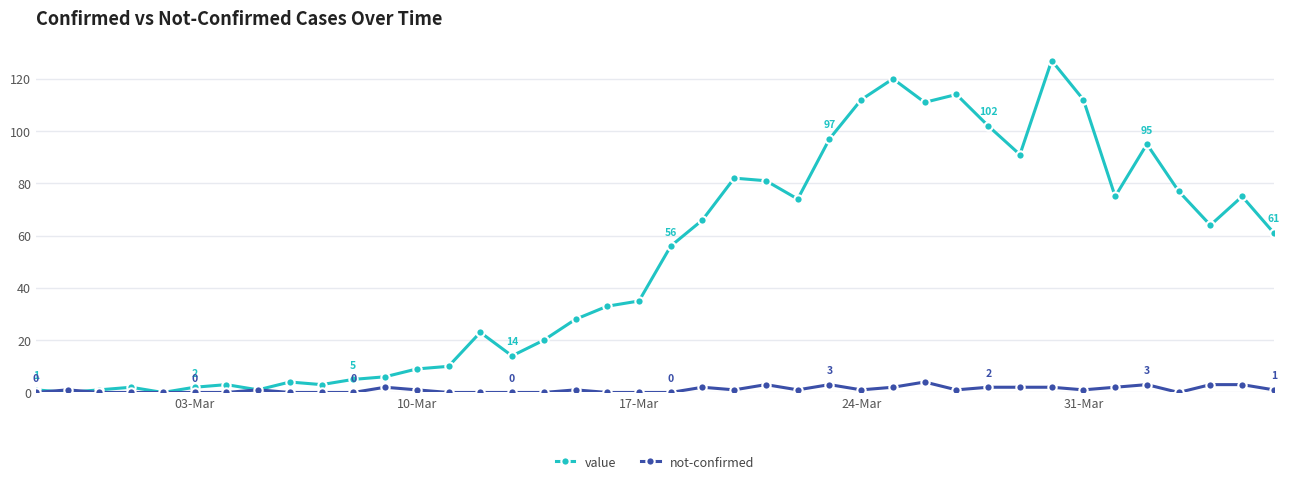

How many series are shown in this chart?

2